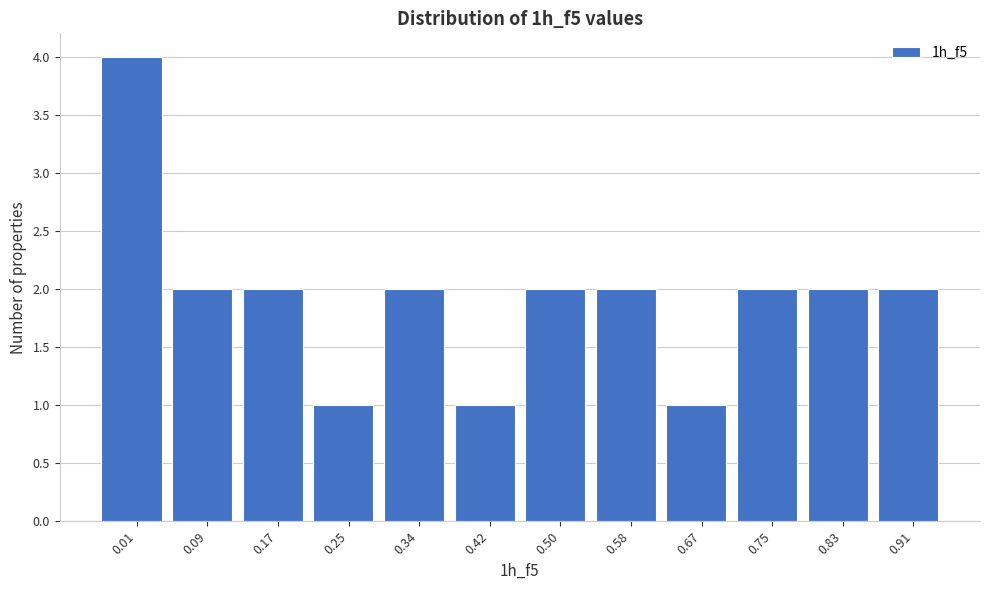

Reading left to right, transcribe all the data shown in this chart.

0.01=4	0.09=2	0.17=2	0.25=1	0.34=2	0.42=1	0.50=2	0.58=2	0.67=1	0.75=2	0.83=2	0.91=2